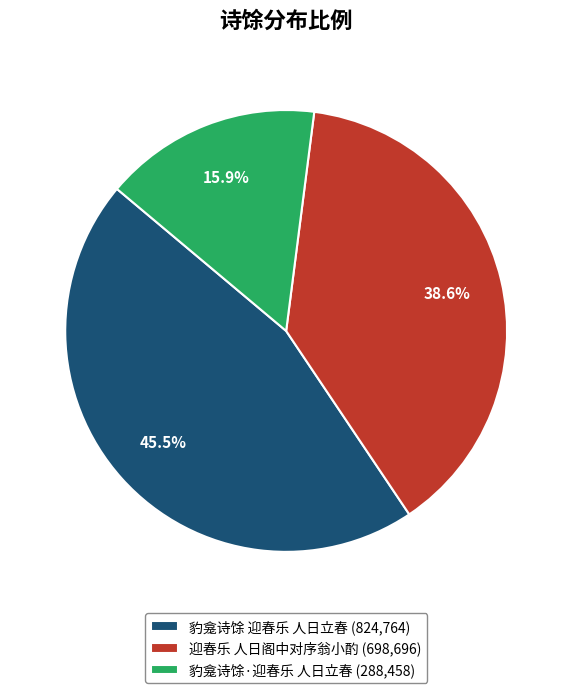

The 豹龛诗馀·迎春乐 人日立春 slice represents 2% of the pie. True or false?

False